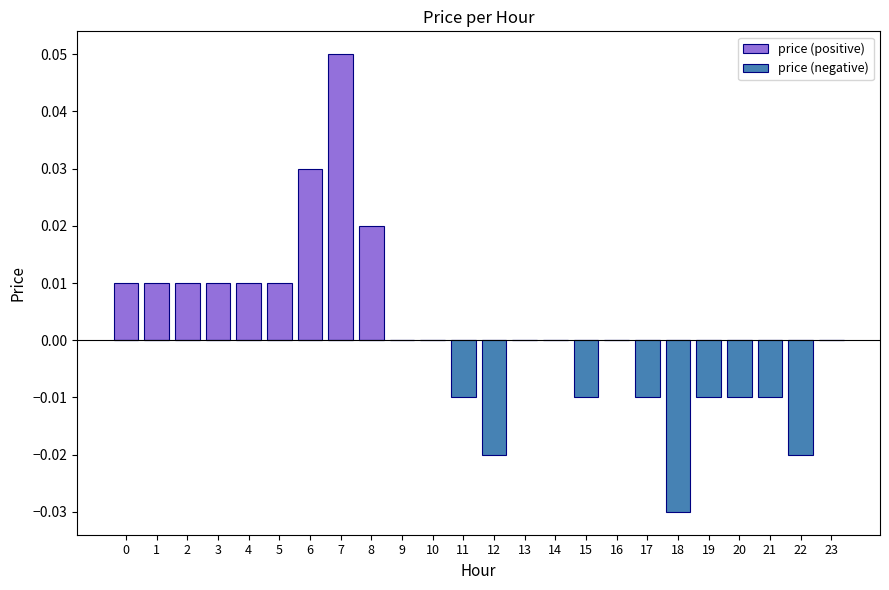

Rank the series at 12 from lowest to highest value.

price (negative), price (positive)